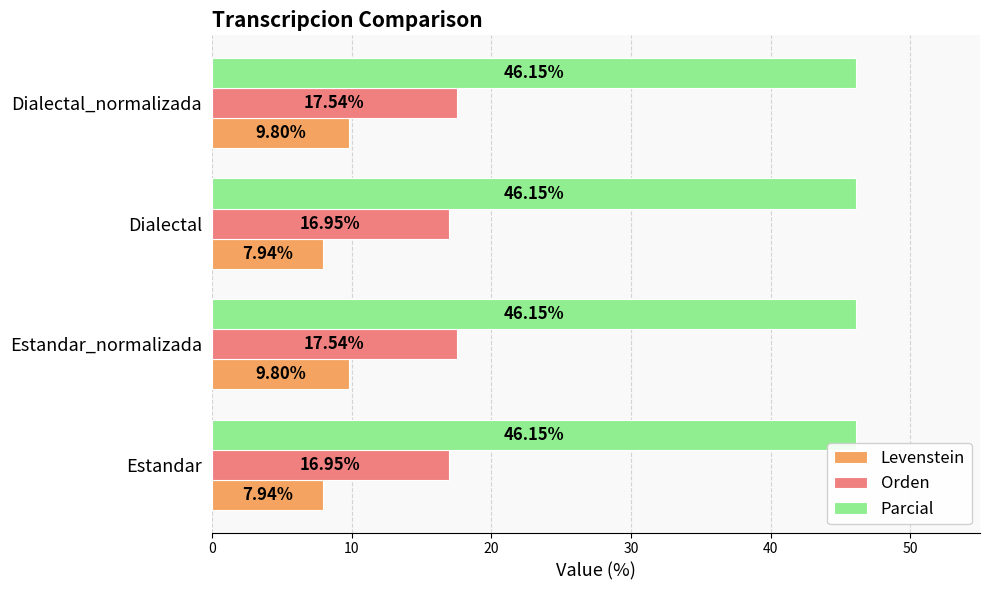

Which series has the largest total across all categories?

Parcial